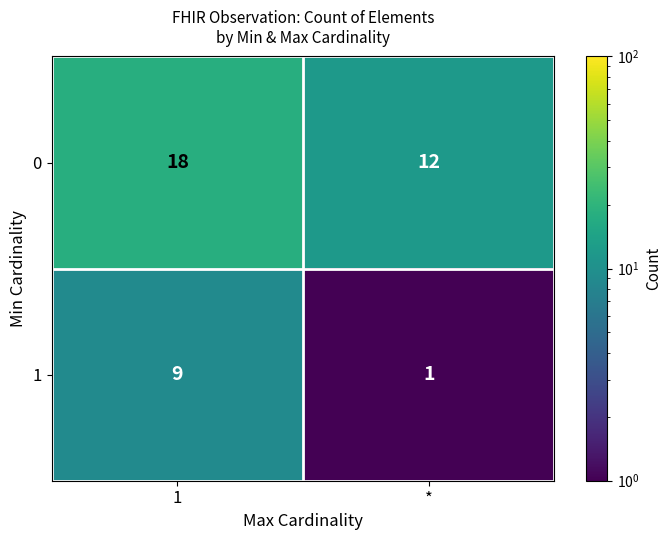

Is the value of 0 at * greater than the value of 1 at 1?

Yes